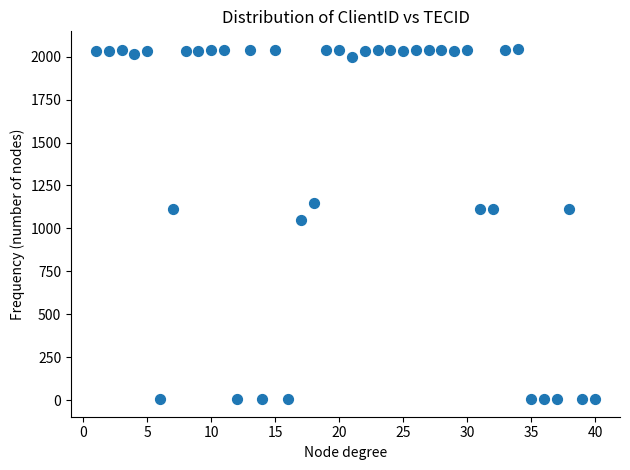

What is the range of Y values (max minus min)?

2041